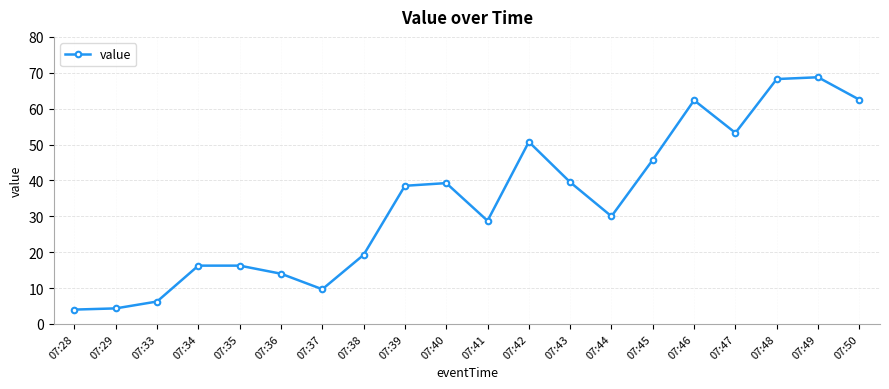

What is the value of the 9th point from the left?

38.5